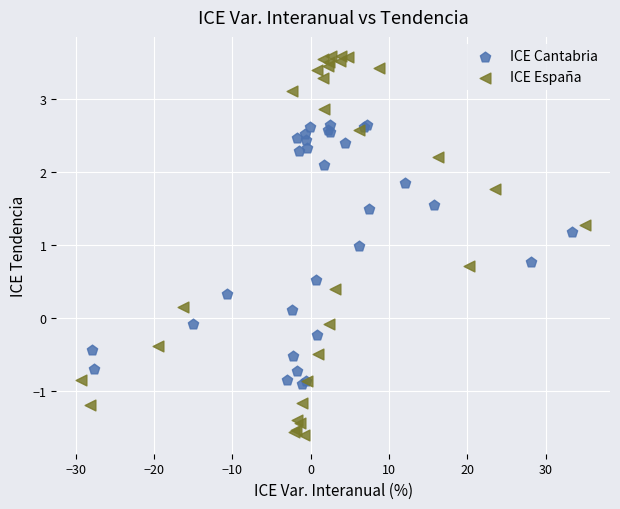

Which series contains the highest Y value?

ICE España